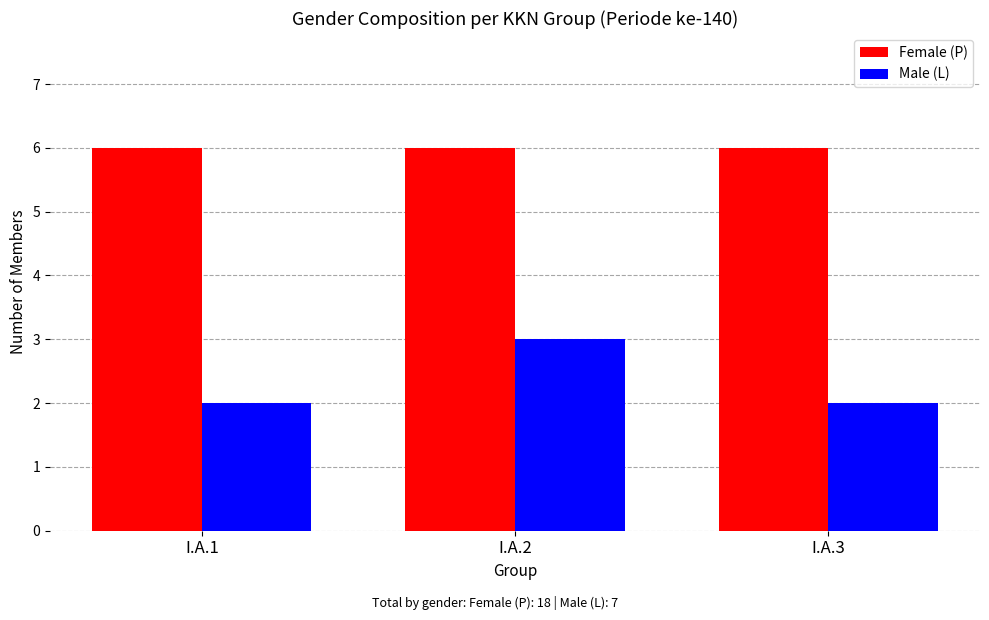

Rank the series by their average value, from lowest to highest.

Male (L), Female (P)